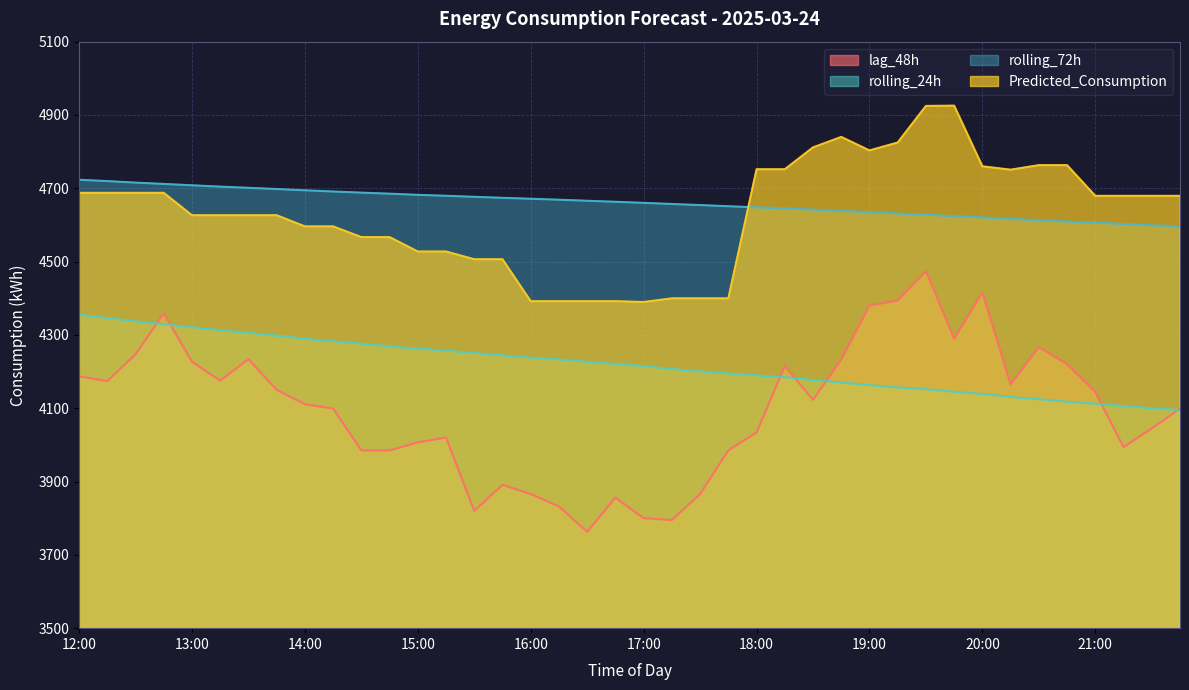

How many interior local valleys does the Predicted_Consumption series have?

3